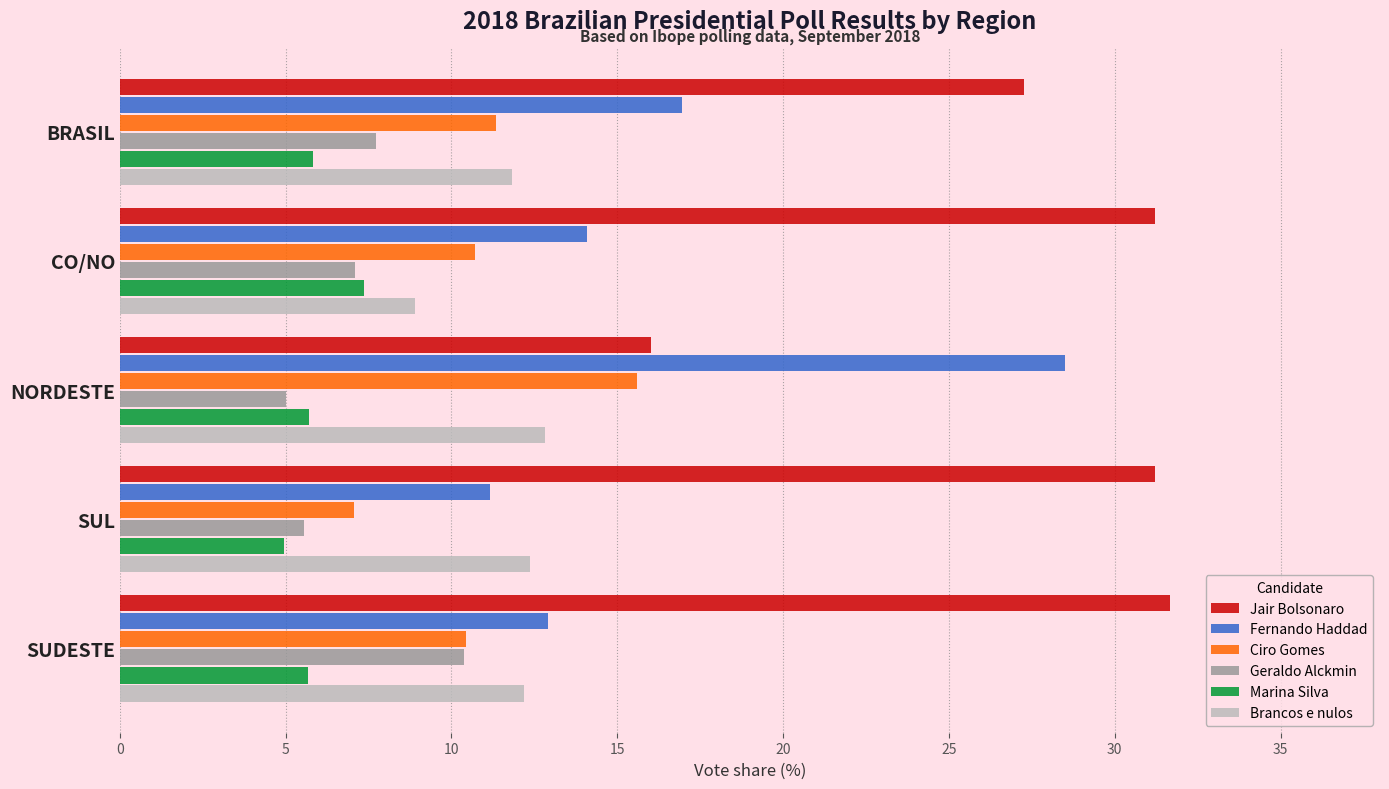

What are all the series names shown in the legend?

Jair Bolsonaro, Fernando Haddad, Ciro Gomes, Geraldo Alckmin, Marina Silva, Brancos e nulos